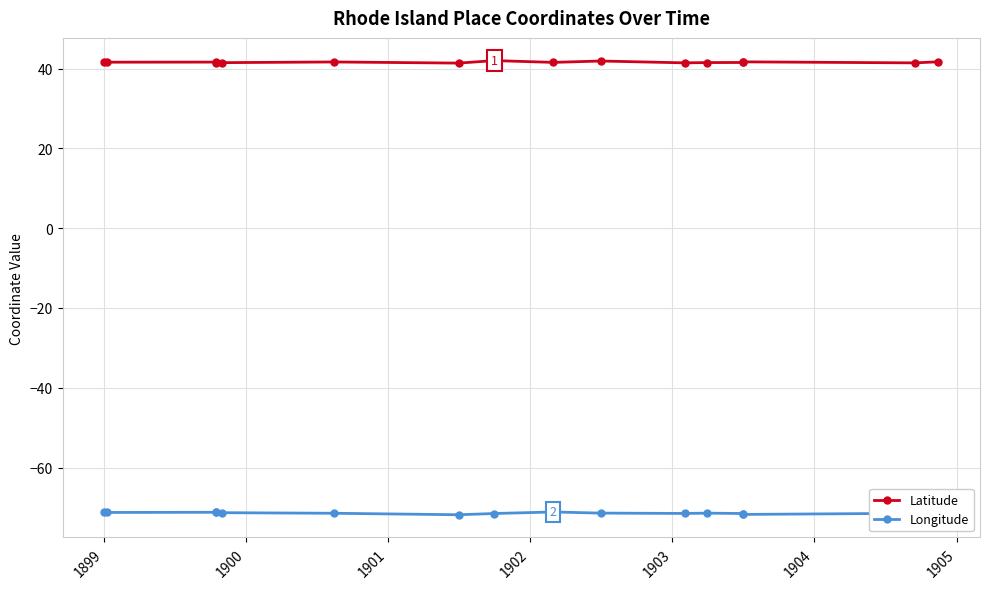

Is it true that Longitude equals -71.5 at 1903?

True